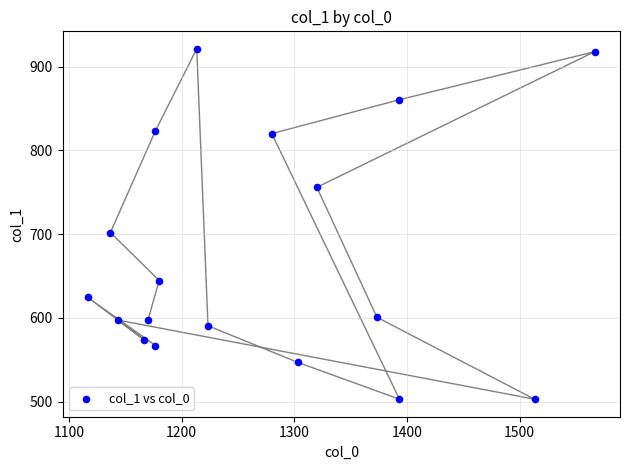

What Y value in the scatter plot is closest to 712?

702.0